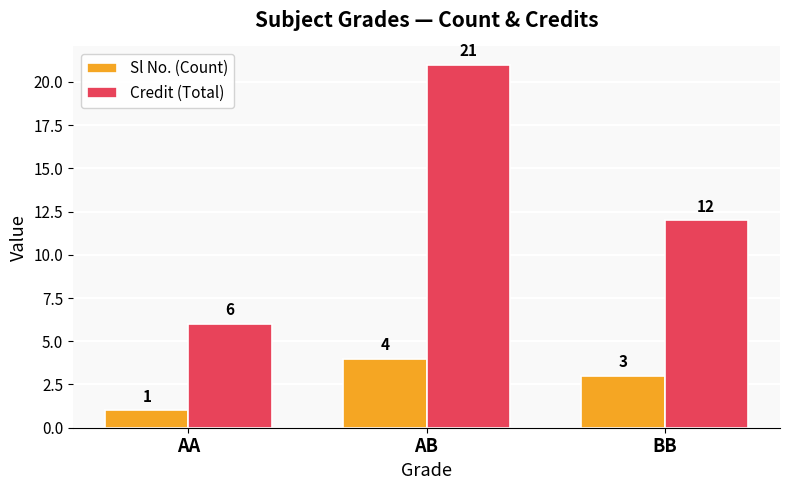

Which label corresponds to the smallest value in the chart?

AA